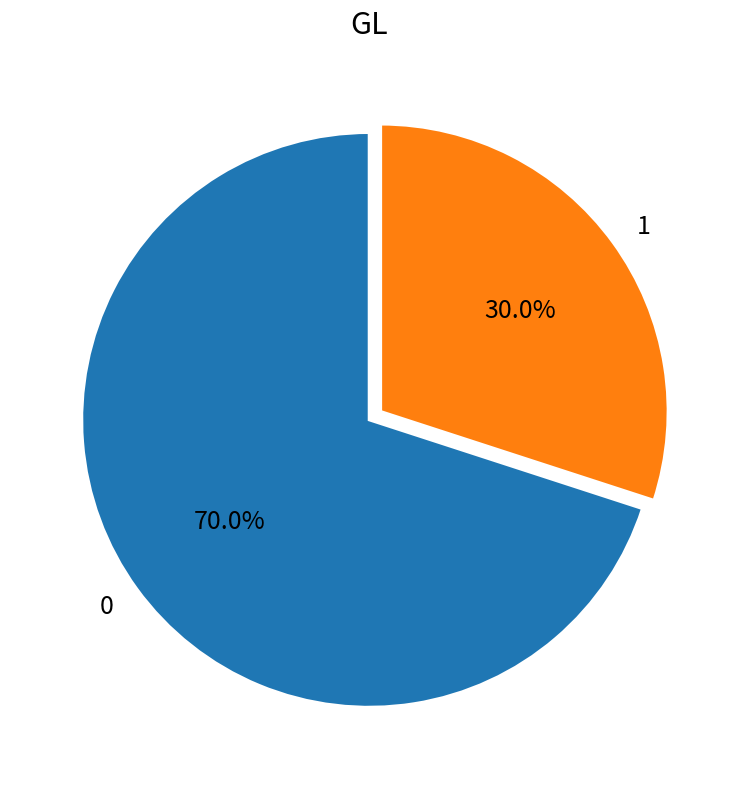

What percentage do 1 and 0 together represent?

100.0%